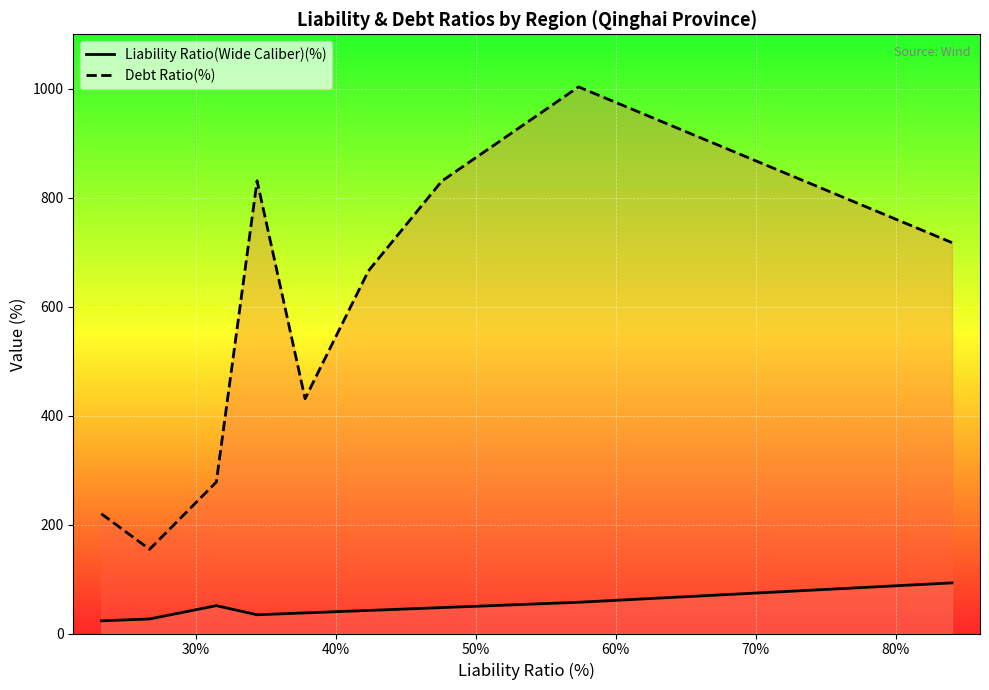

Which series has the largest range (max minus min)?

Debt Ratio(%)